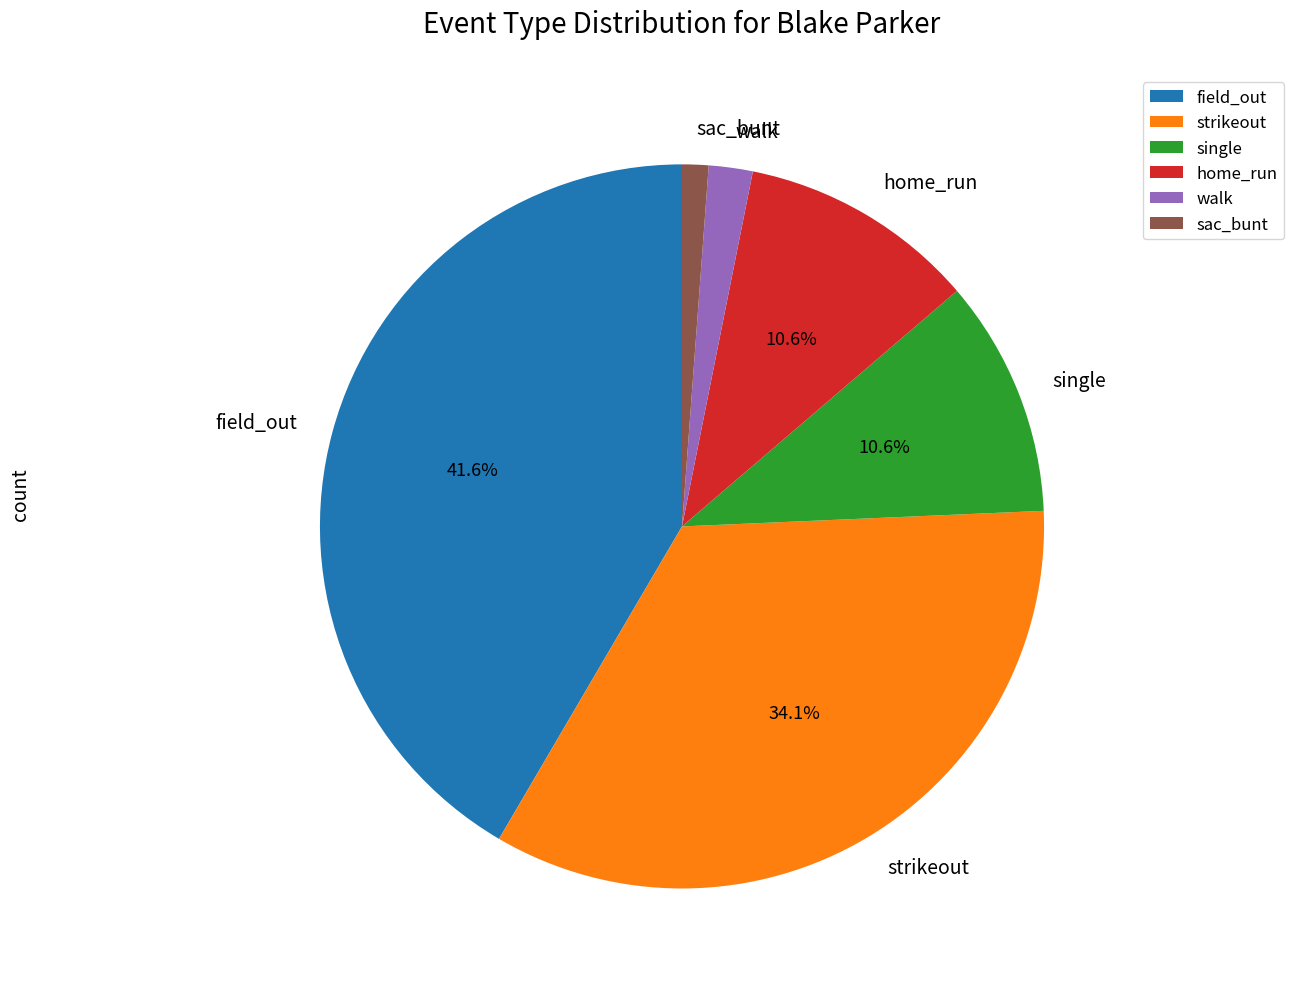

Combined, do walk and sac_bunt account for over 50%?

No